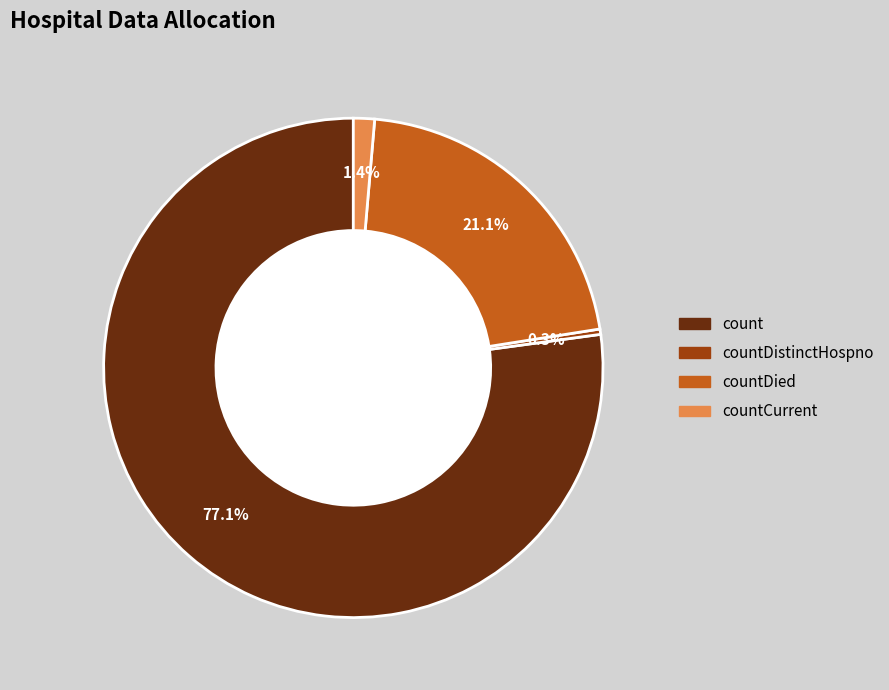

Does any single category account for the majority?

Yes